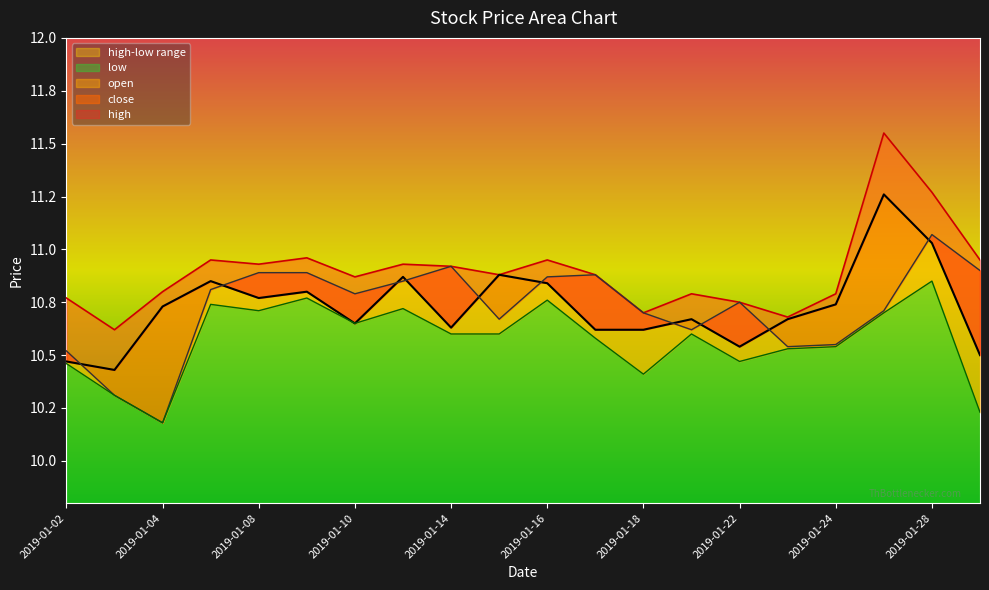

The value of open at 2019-01-09 is 10.9. True or false?

True